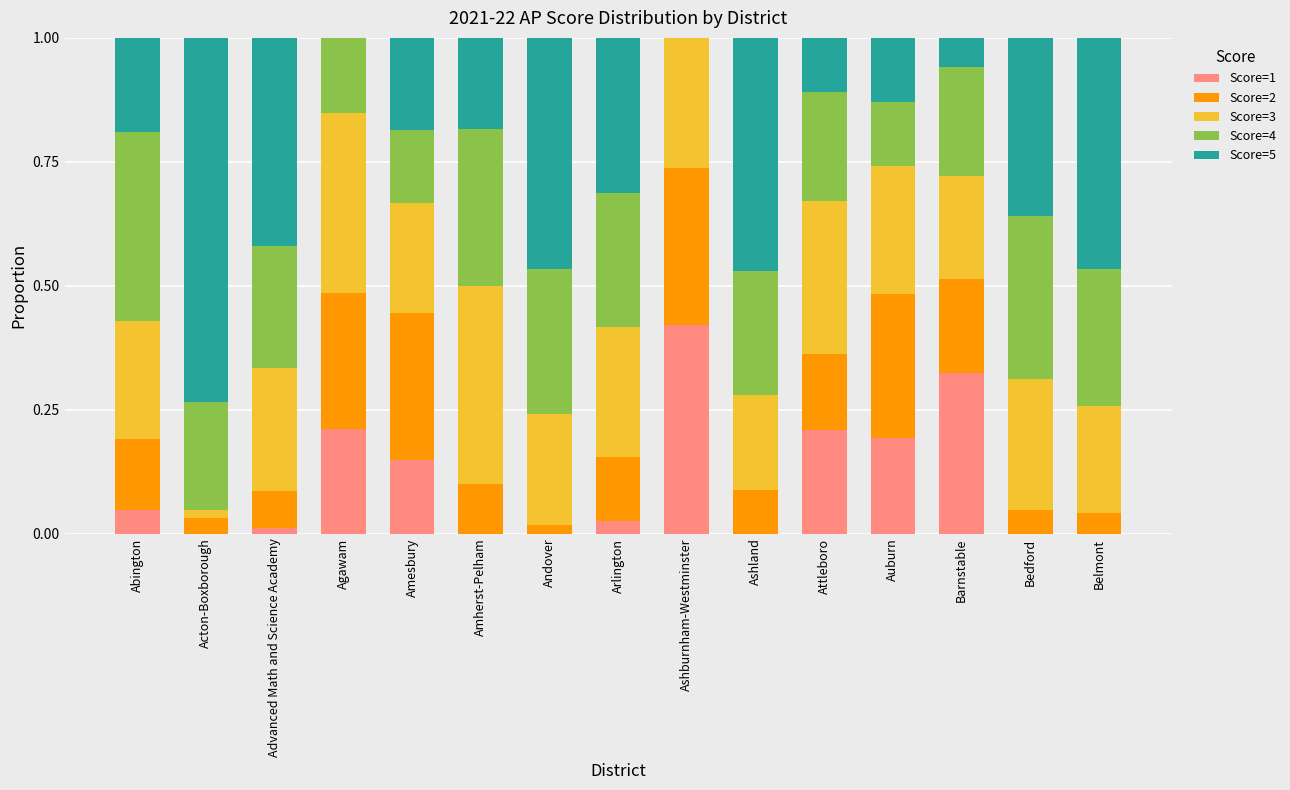

Is it true that Score=1 equals -0.2 at Bedford?

False